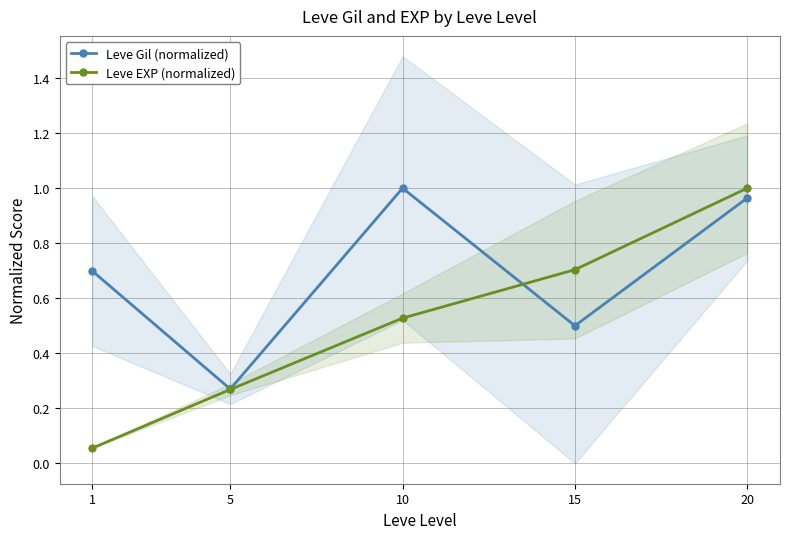

Does the chart have visible grid lines?

Yes